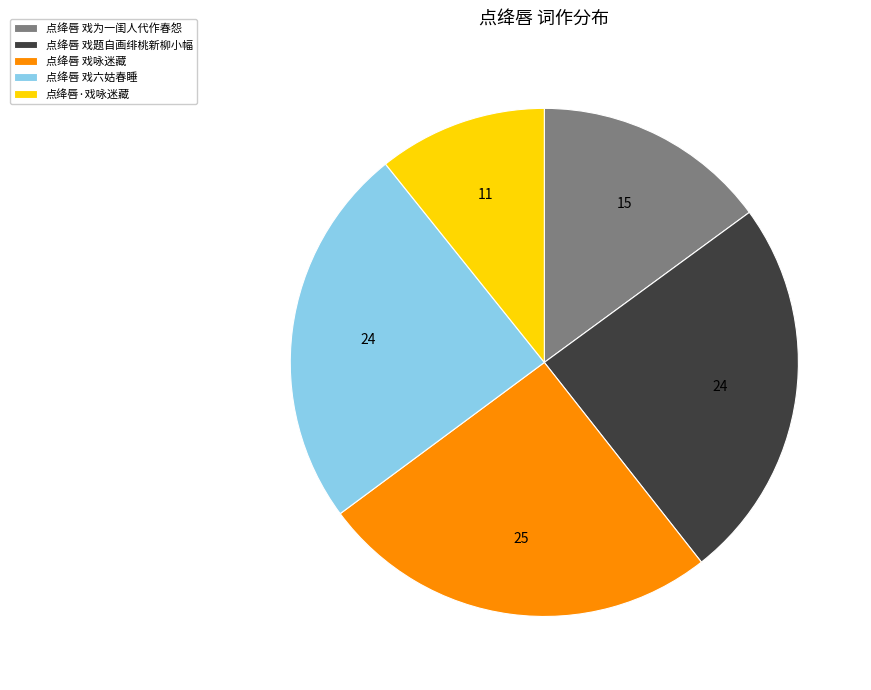

Is there any slice that represents more than half of the pie?

No